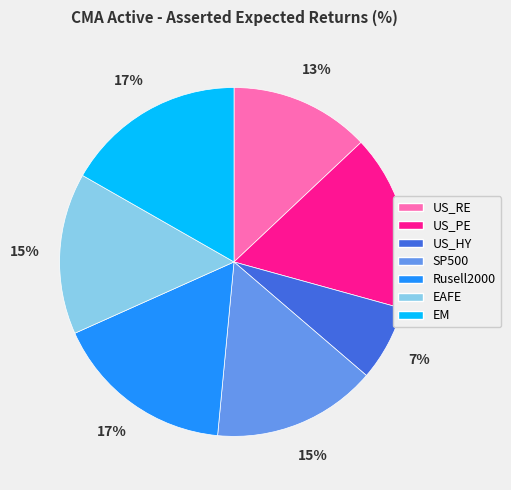

Which has a higher value, SP500 or US_RE?

SP500